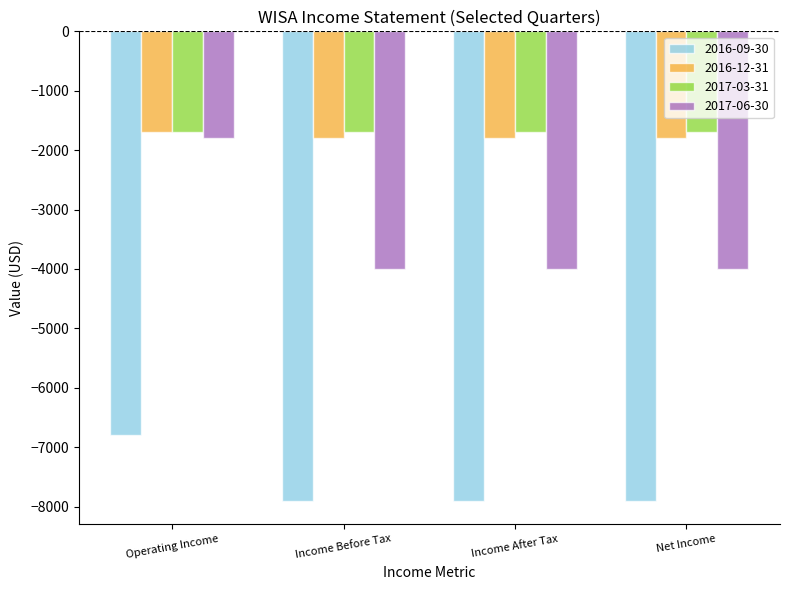

What is the sum of the 2017-06-30 values at Income Before Tax and Income After Tax?

-8000